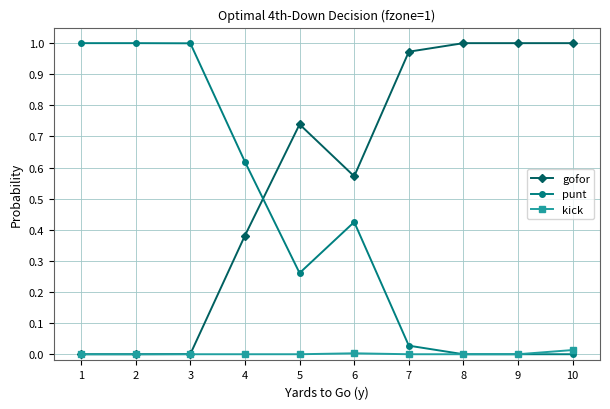

List the series in order of their overall mean, lowest first.

kick, punt, gofor